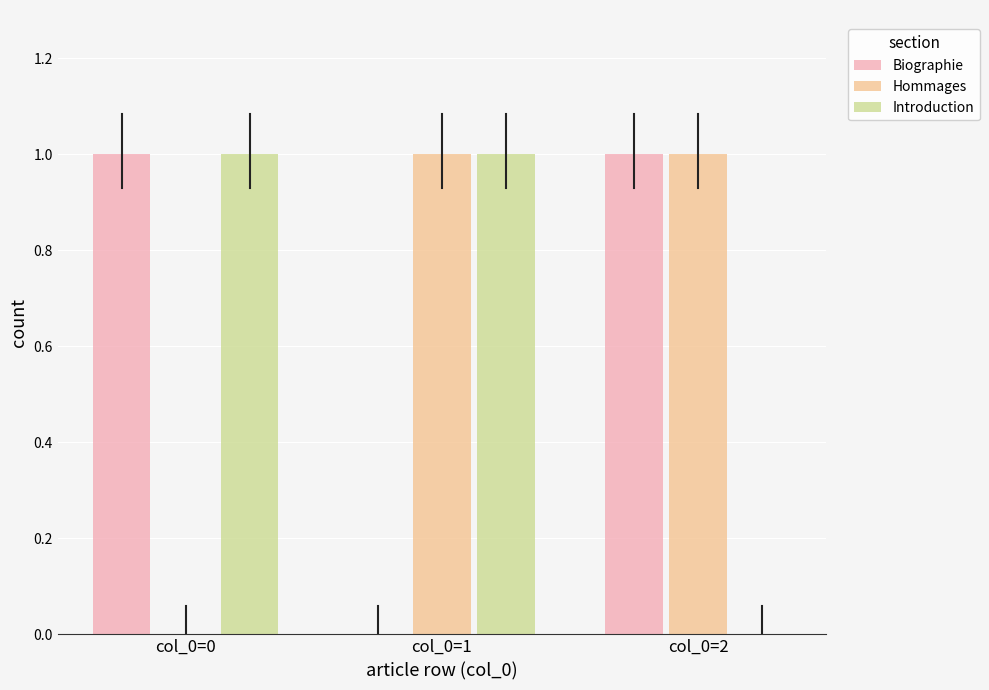

What are all the series names shown in the legend?

Biographie, Hommages, Introduction